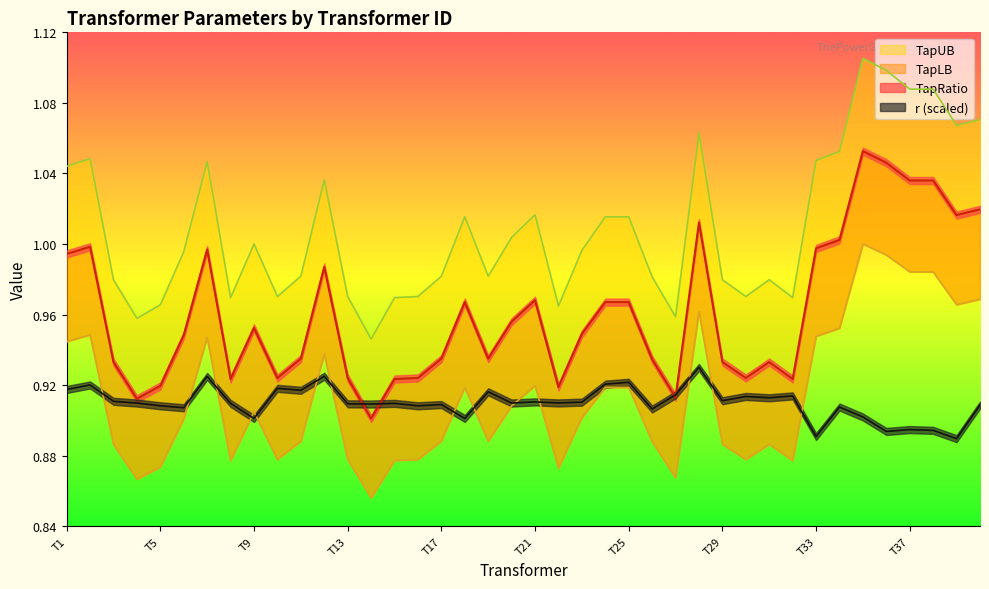

What is the total value across all series at T23?

3.8